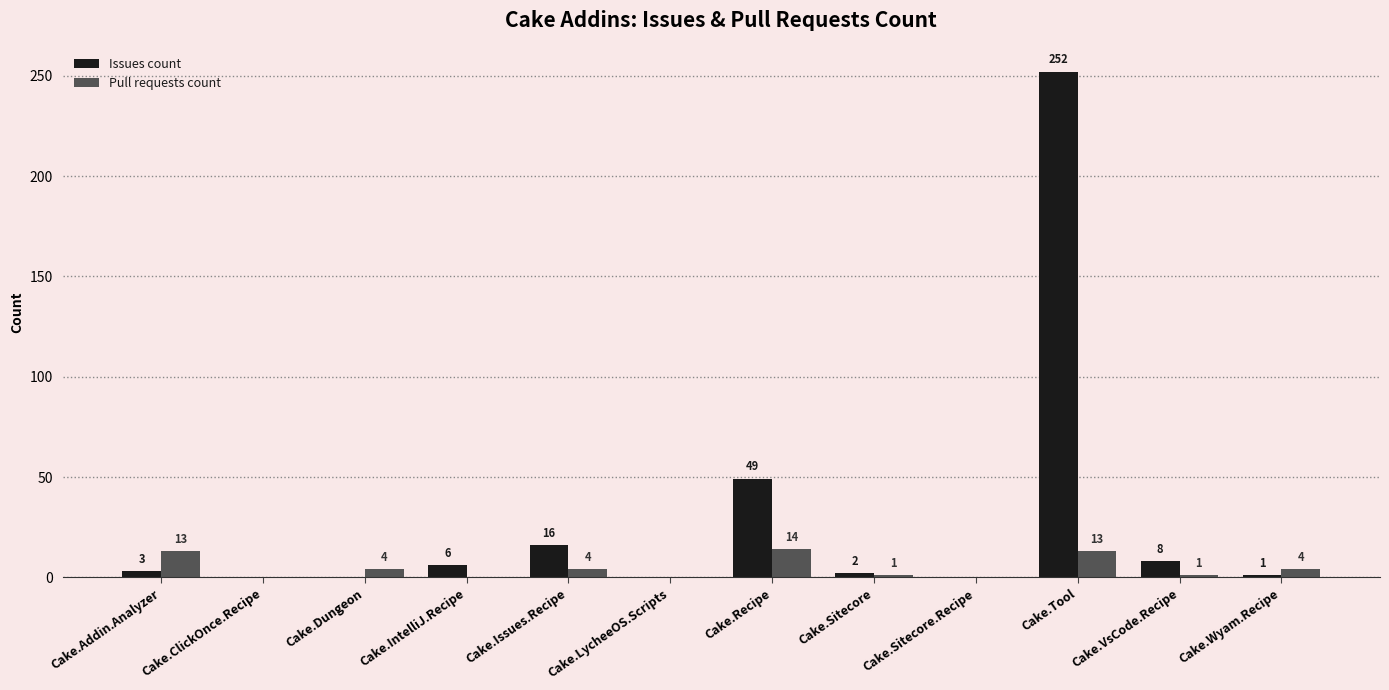

What is the sum of all Pull requests count values?

54